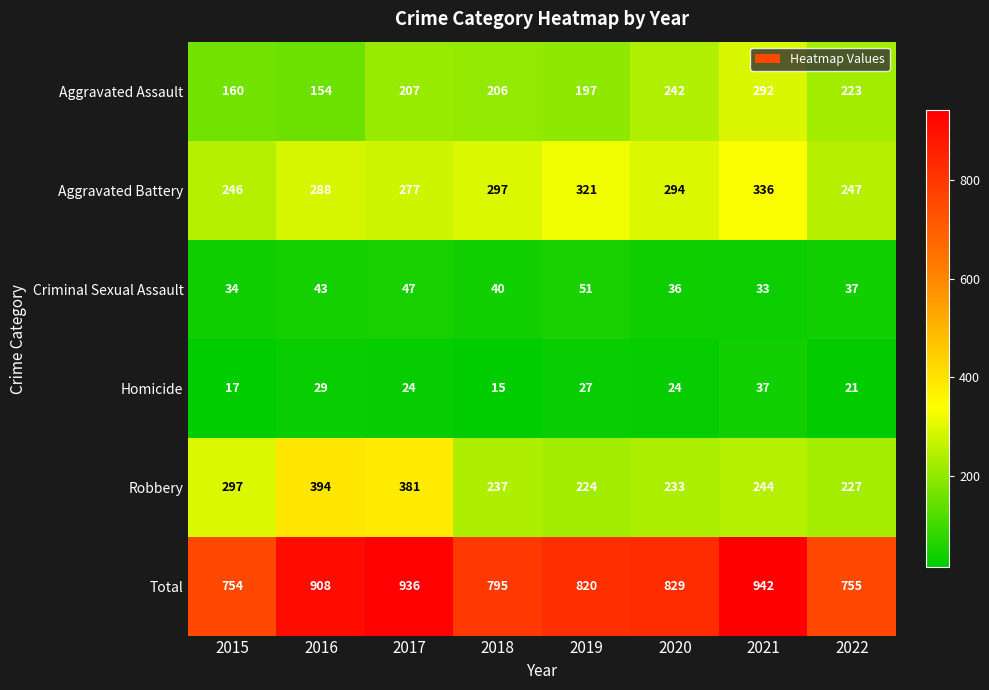

At which label does Criminal Sexual Assault first exceed 40?

2016